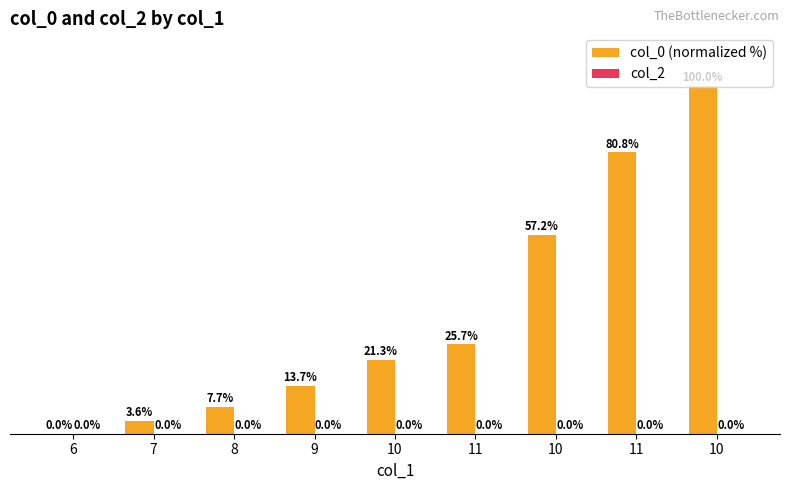

How many categories are shown in the chart?

9